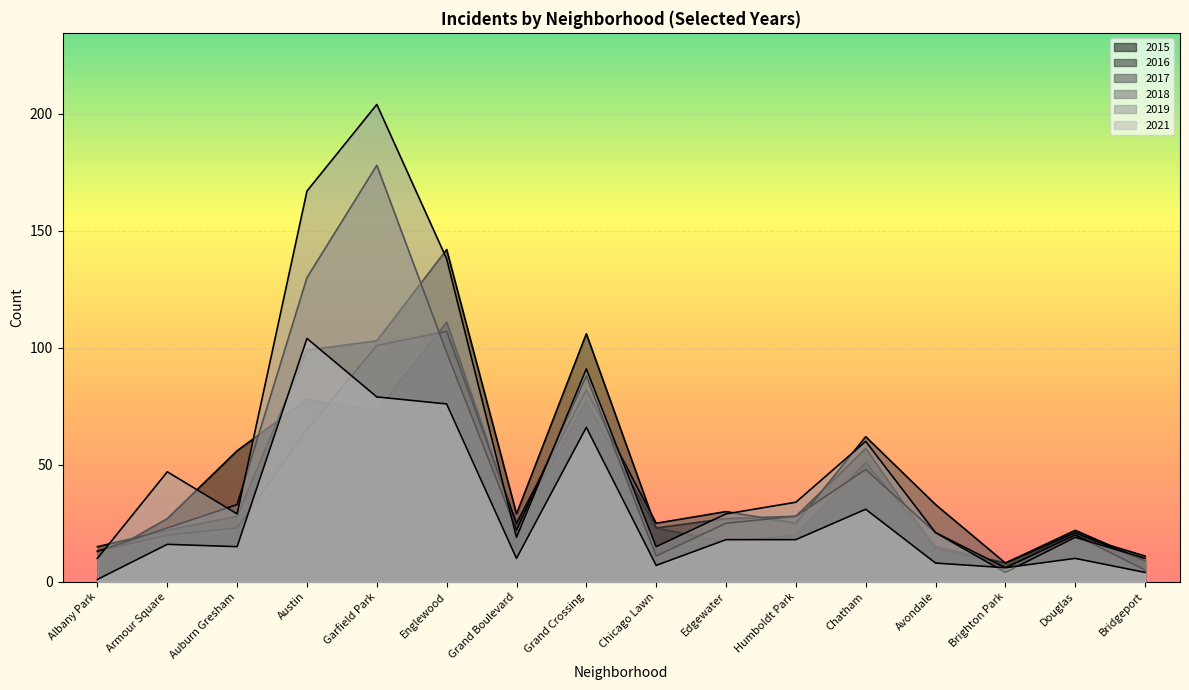

What is the total value across all series at Humboldt Park?

153